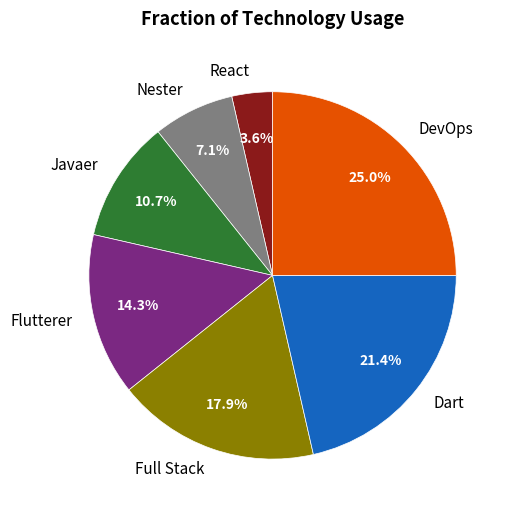

What portion of the pie excludes Flutterer?

85.7%